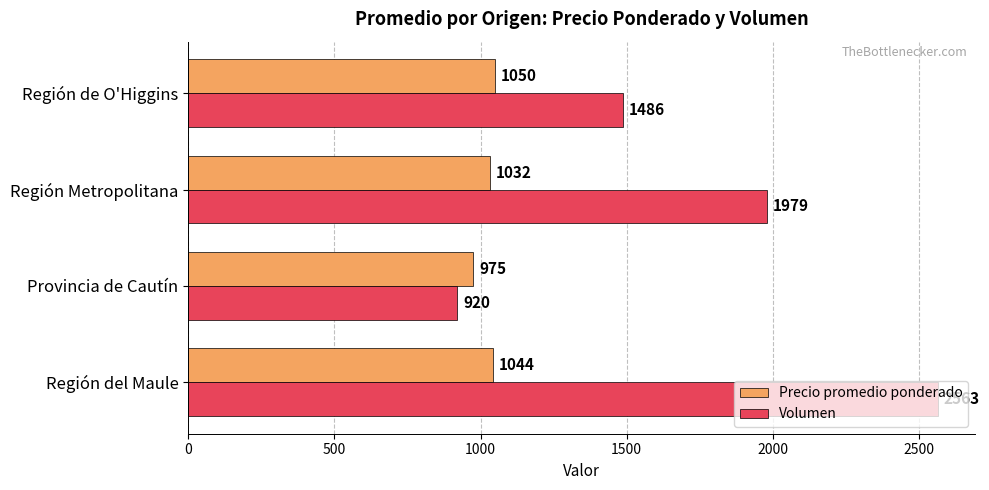

At which label is Volumen closest to 1741?

Región Metropolitana